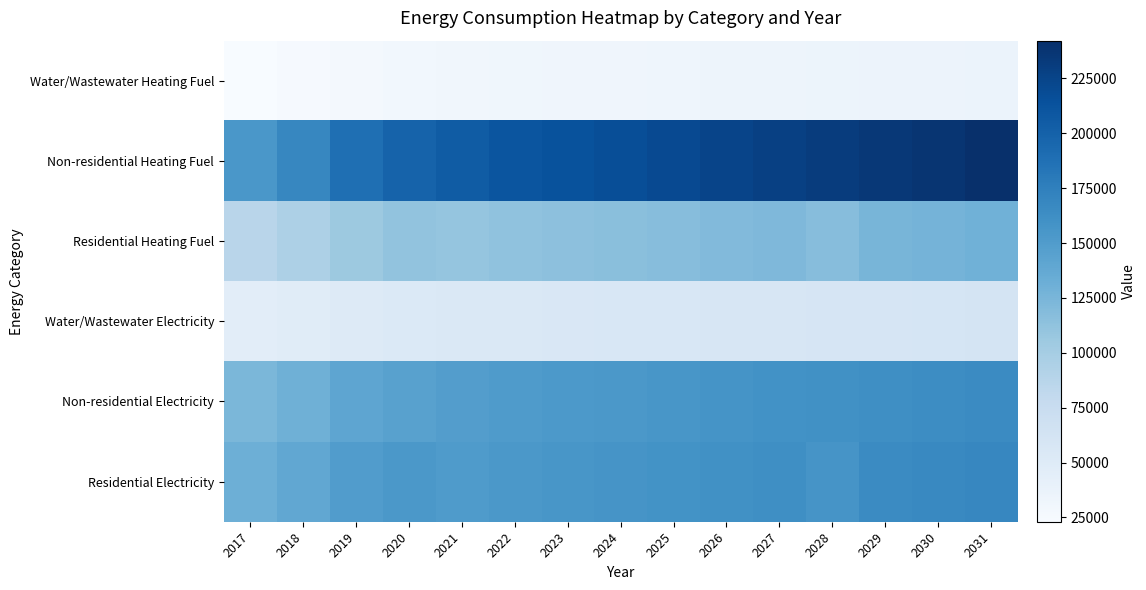

What is the spread (max minus min) of values at 2020?

169107.5